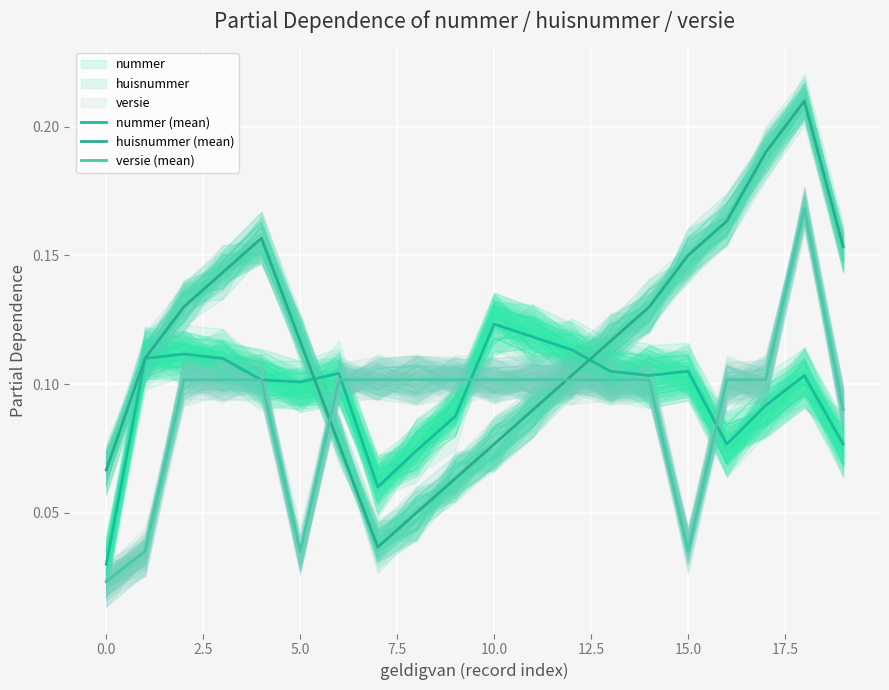

What is the maximum value shown in the chart?

0.2